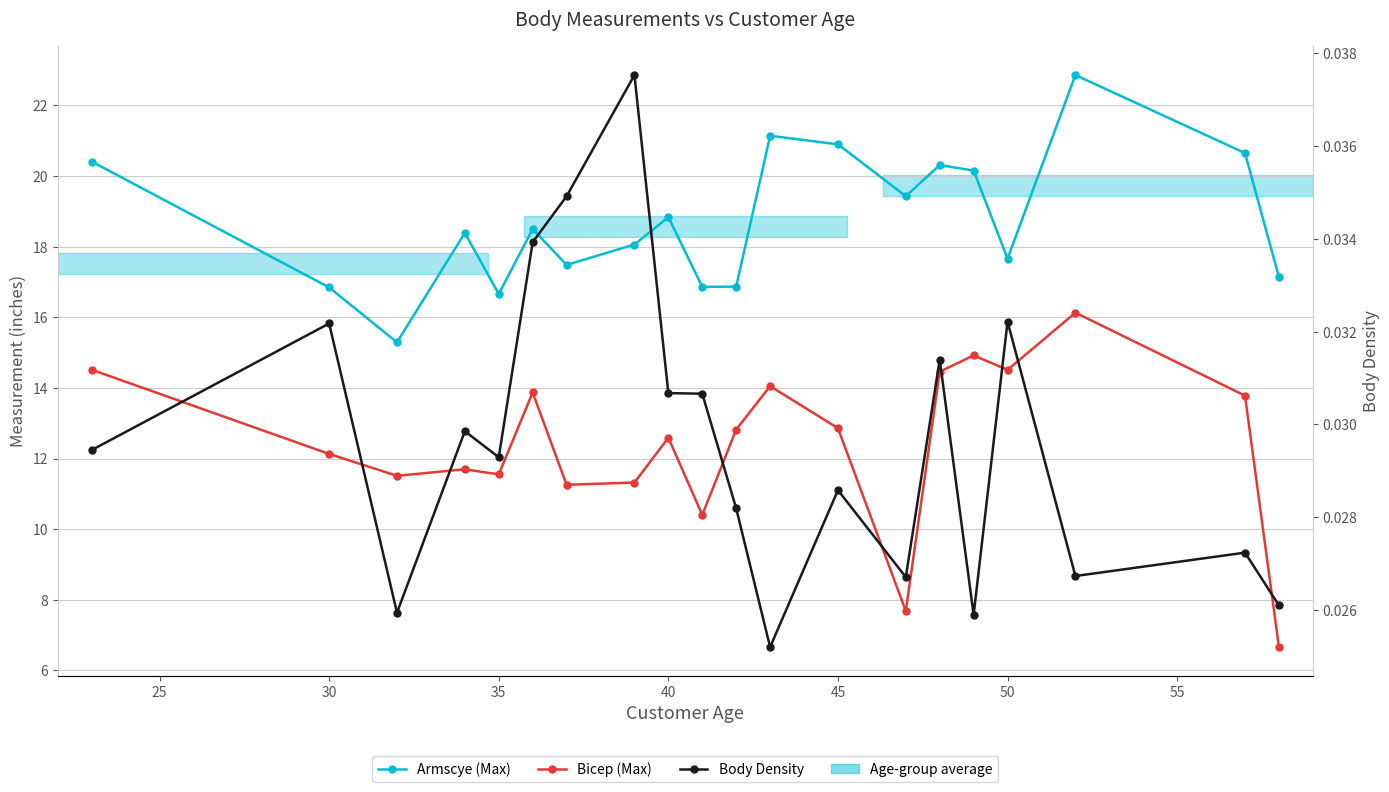

Is it true that Bicep (Max) equals 5.2 at 11?

False